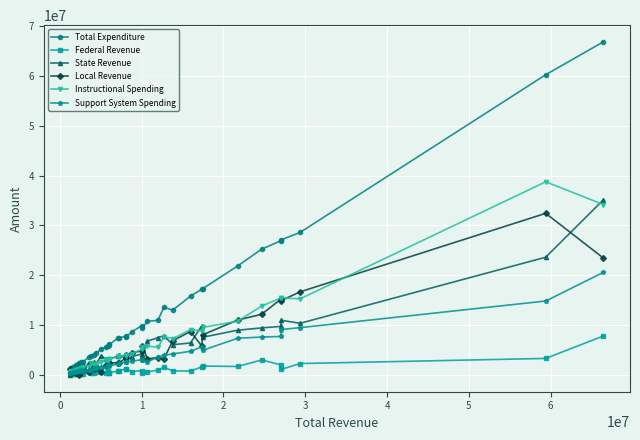

True or false: Support System Spending has more than 1 points higher than both neighbors.

True